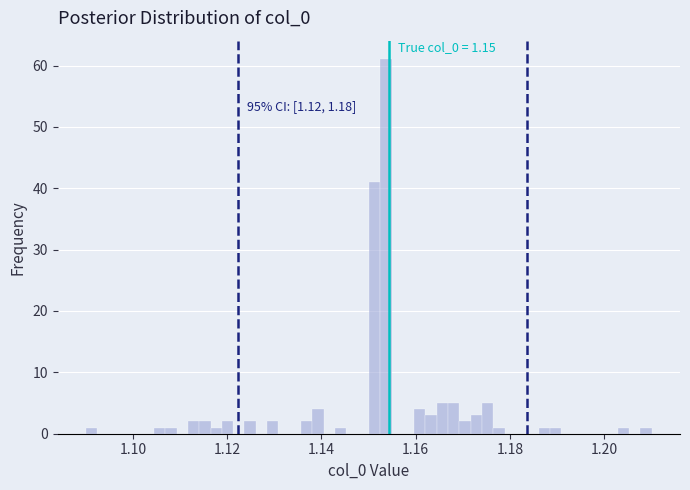

Read against the x-axis, roughly where is the centre of the tallest bar?

1.154